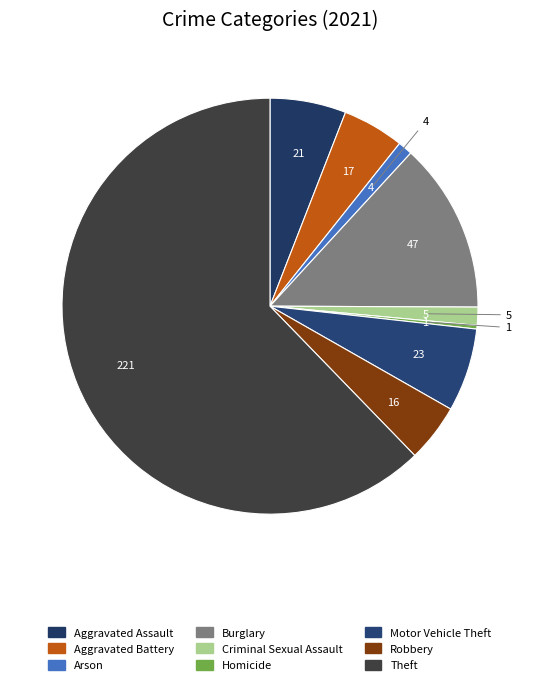

Count the number of slices in the pie.

9